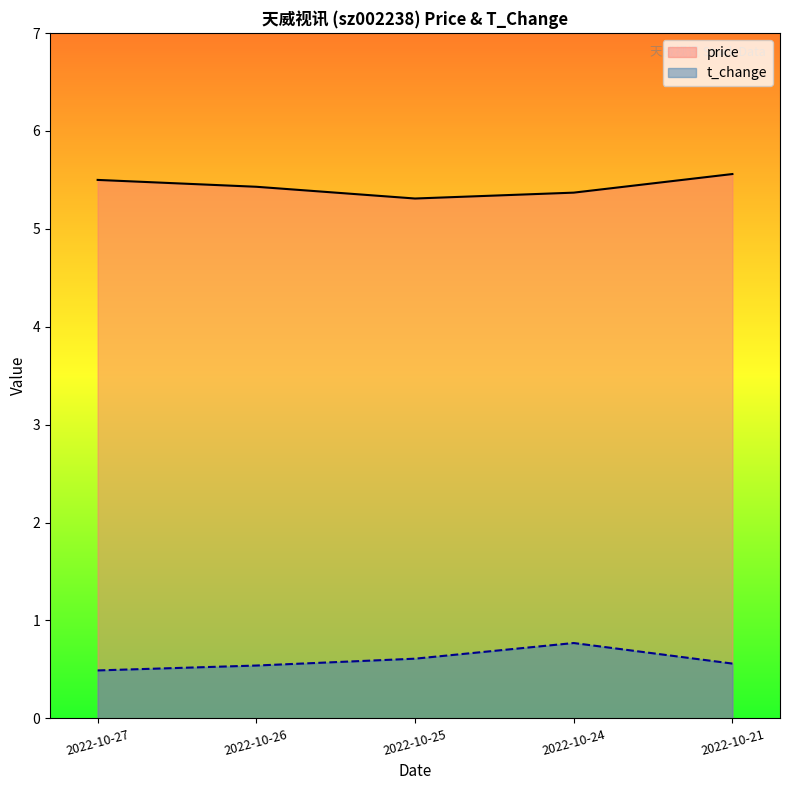

Is it true that t_change equals 0.3 at 2022-10-26?

False